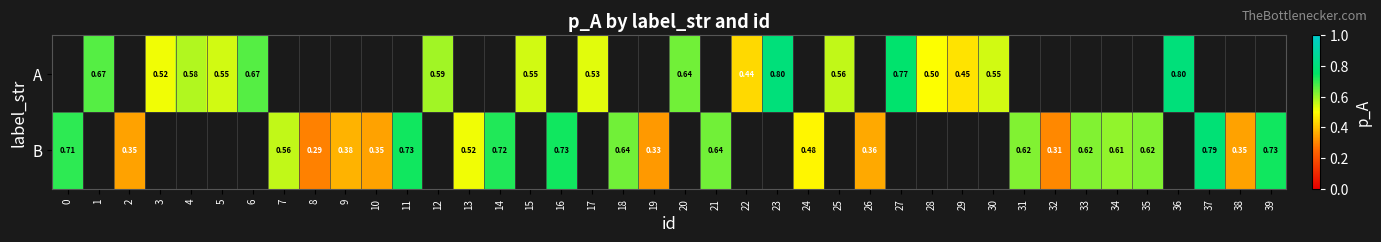

Which series has the largest range (max minus min)?

B